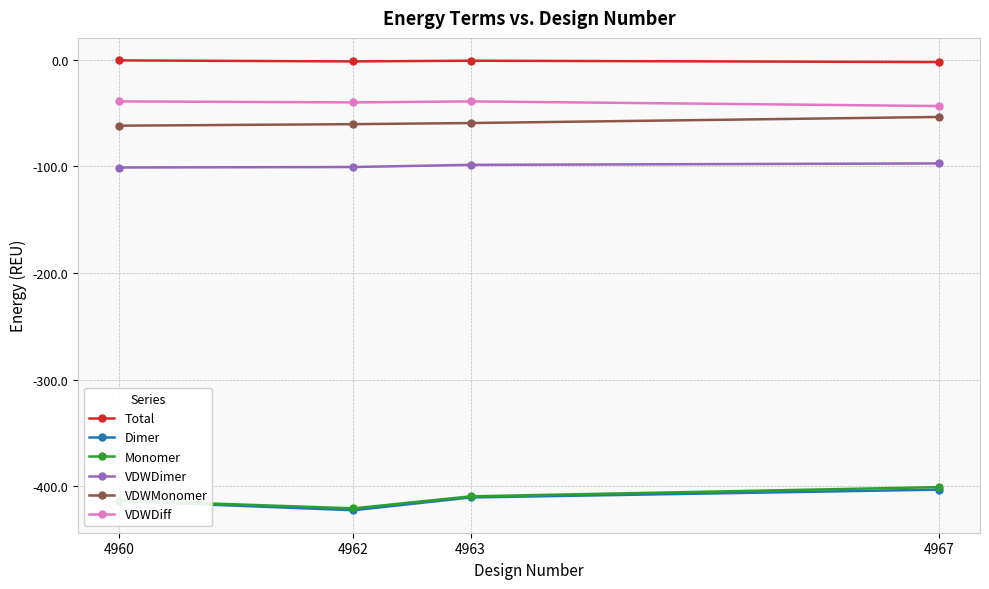

True or false: VDWMonomer and VDWDiff cross at least once.

False